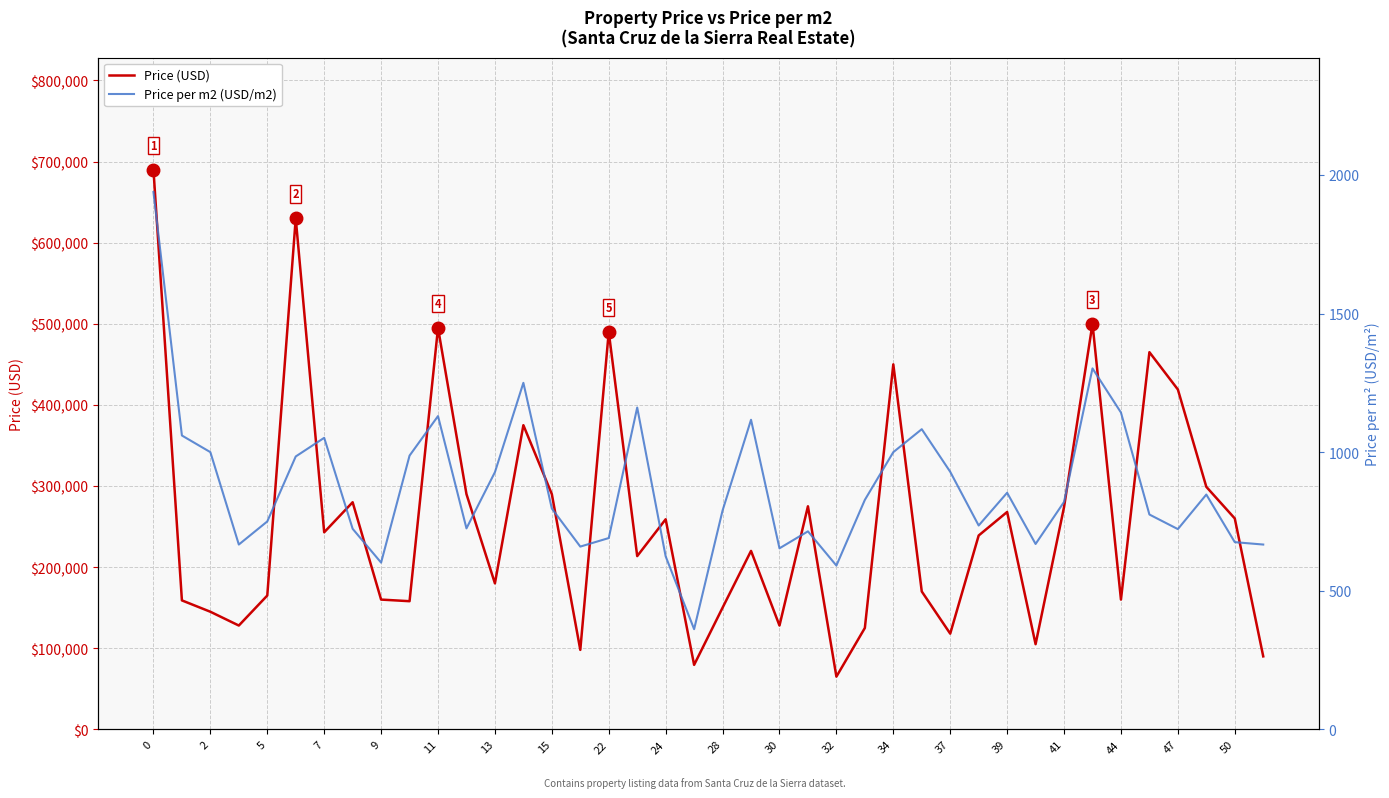

Reading left to right, extract all data points from this chart.

Price (USD): 690000.0	159000.0	145000.0	128000.0	165000.0	630000.0	242950.0	280000.0	160000.0	158000.0	495000.0	290000.0	180000.0	375000.0	290000.0	98000.0	490000.0	213600.0	259000.0	79500.0	150000.0	220000.0	128000.0	275000.0	65000.0	125000.0	450000.0	170000.0	118000.0	239000.0	268000.0	105000.0	274000.0	500000.0	160000.0	465000.0	418998.0	299000.0	260000.0	90000.0
Price per m2 (USD/m2): 1938.2	1060.0	1000.0	666.7	750.0	984.4	1051.7	723.5	601.5	987.5	1130.1	725.0	927.8	1250.0	796.7	659.3	690.1	1160.9	624.1	361.4	789.5	1116.8	653.1	714.3	590.9	827.8	1000.0	1082.8	929.1	735.4	853.5	668.8	820.4	1302.1	1142.9	775.0	722.4	847.0	675.3	666.7